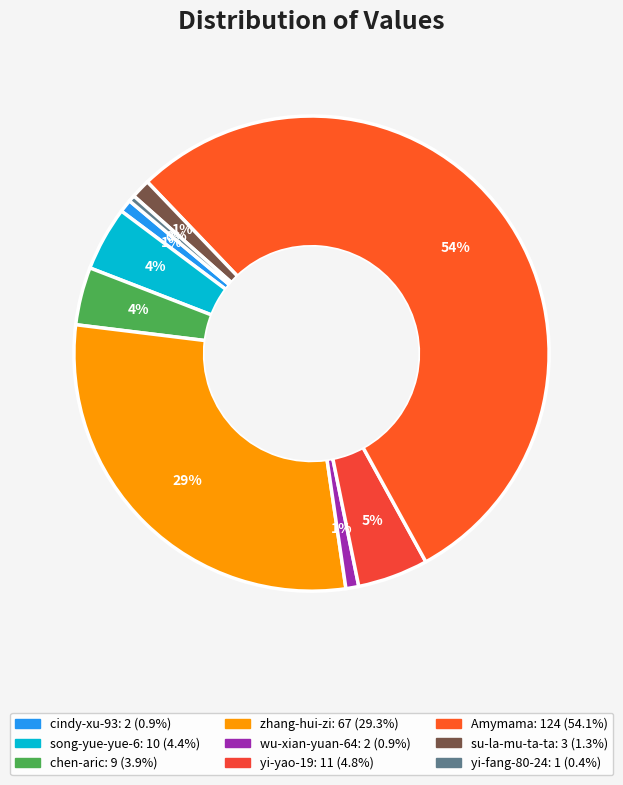

To the nearest percent, what portion does Amymama represent?

54%